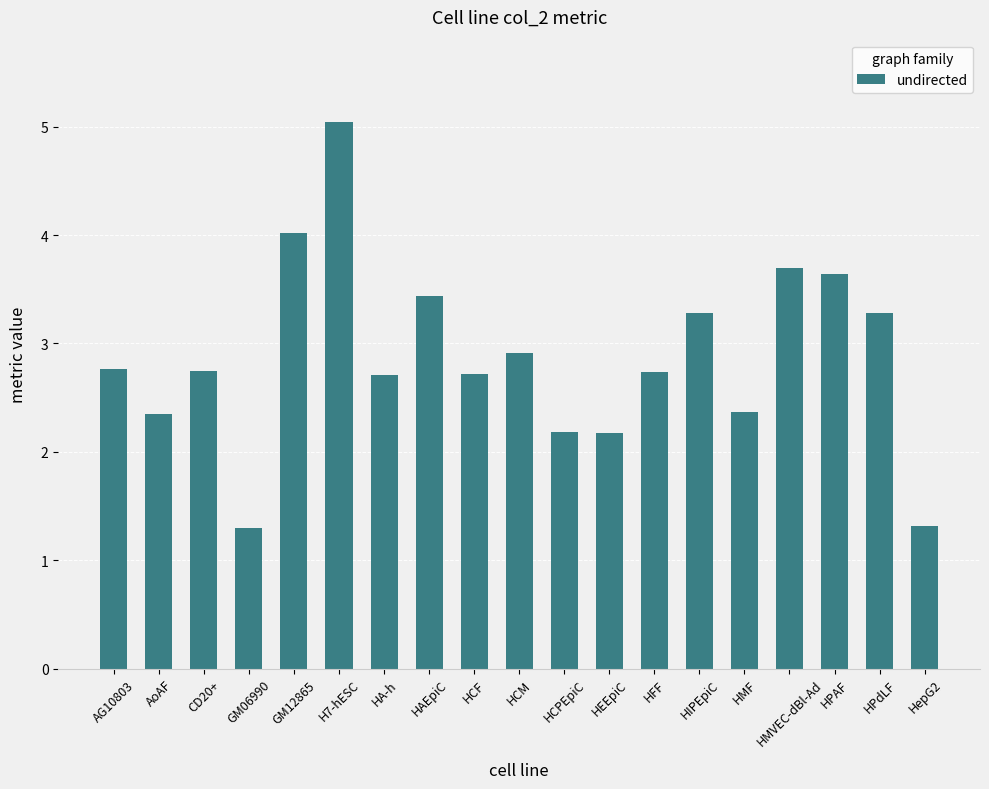

Is it true that the value at HepG2 is 1.3?

True